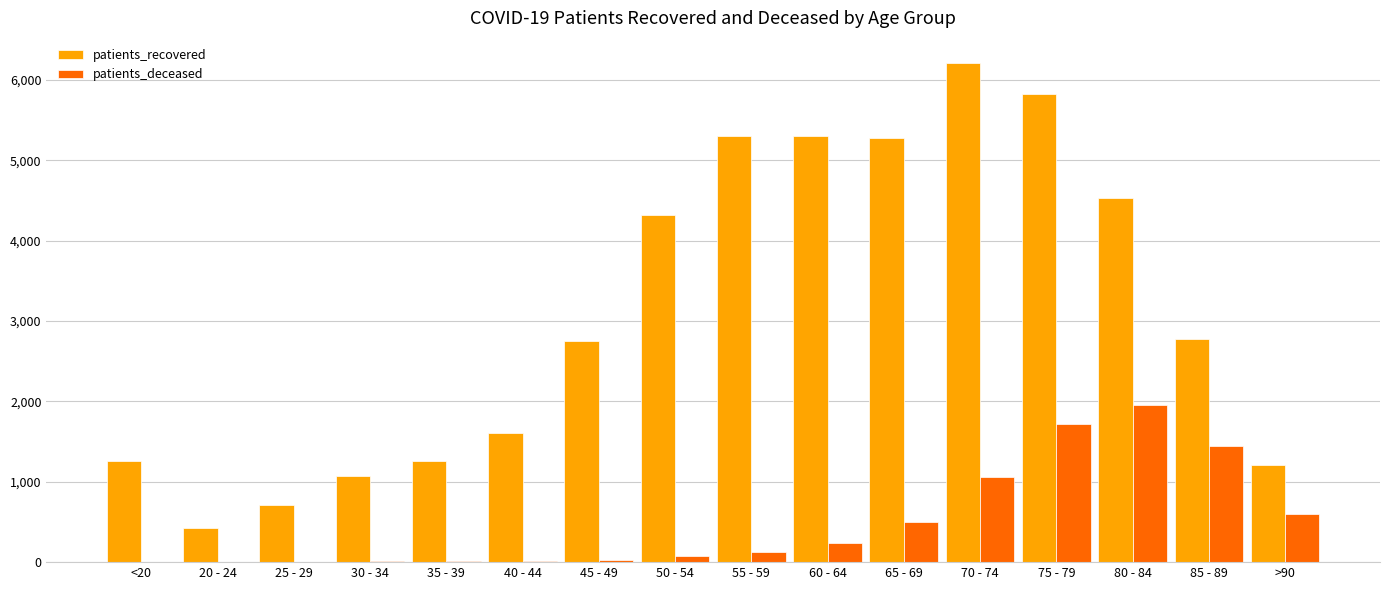

What is the total value across all series at 35 - 39?

1270